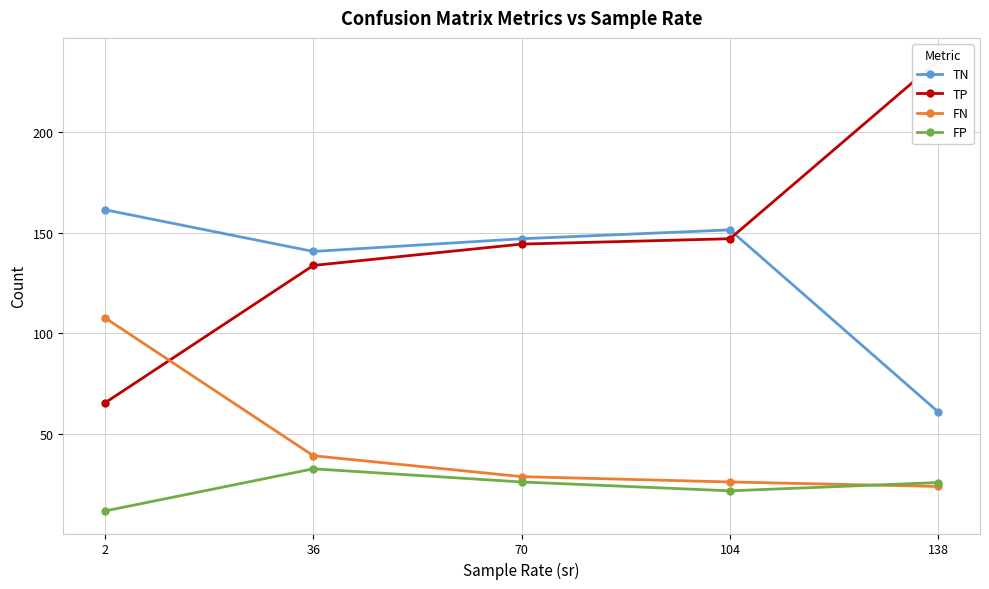

Reading left to right, list all the values displayed in this chart.

TN: 2=161.4	36=140.7	70=147.0	104=151.4	138=60.8
TP: 2=65.3	36=133.7	70=144.4	104=147.0	138=235.8
FN: 2=107.7	36=39.0	70=28.6	104=26.0	138=23.8
FP: 2=11.6	36=32.5	70=26.0	104=21.6	138=25.7